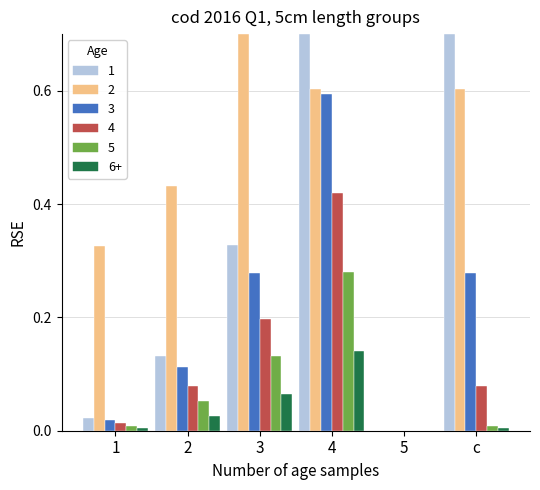

What is the label of the 5th bar from the right?

2